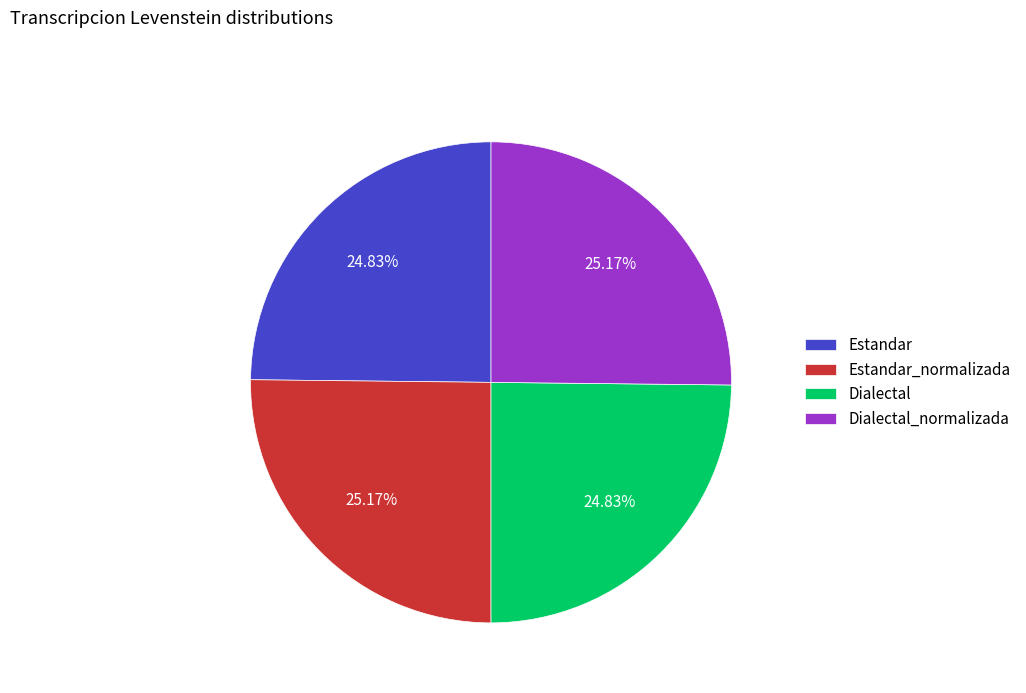

What is the ratio of the value at Estandar to the value at Dialectal_normalizada?

1.0